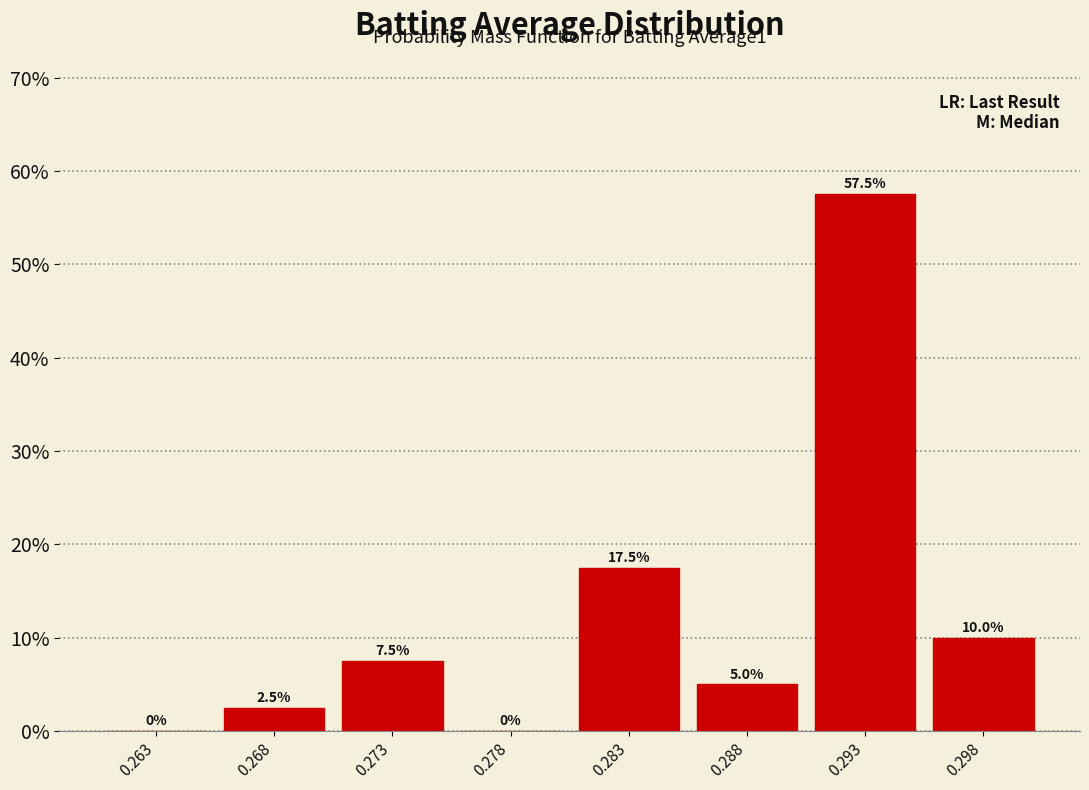

Reading left to right, transcribe all the data shown in this chart.

0.263=0.0	0.268=2.5	0.273=7.5	0.278=0.0	0.283=17.5	0.288=5.0	0.293=57.5	0.298=10.0